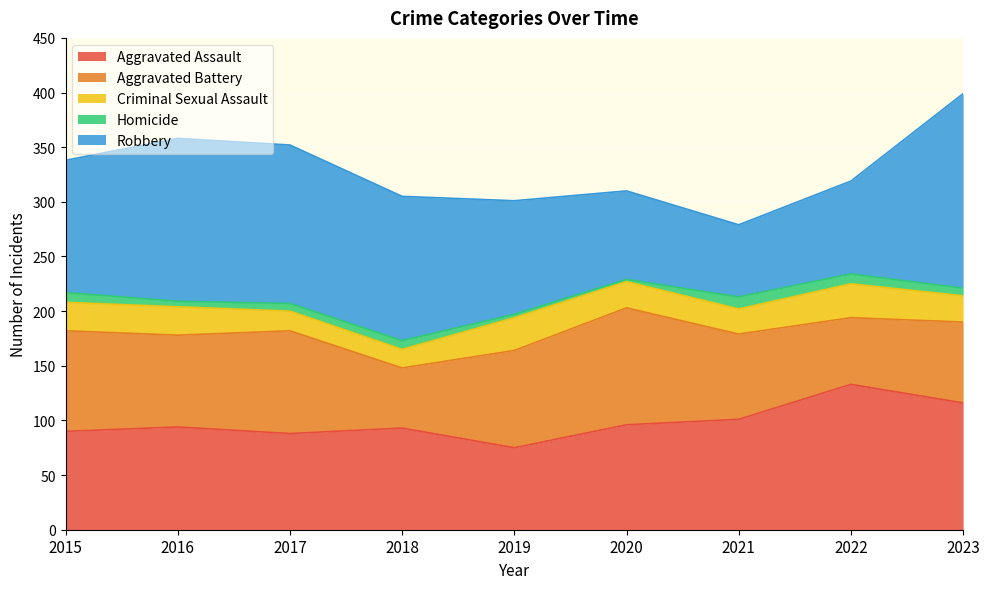

What value does the Aggravated Assault series have at 2022?

133